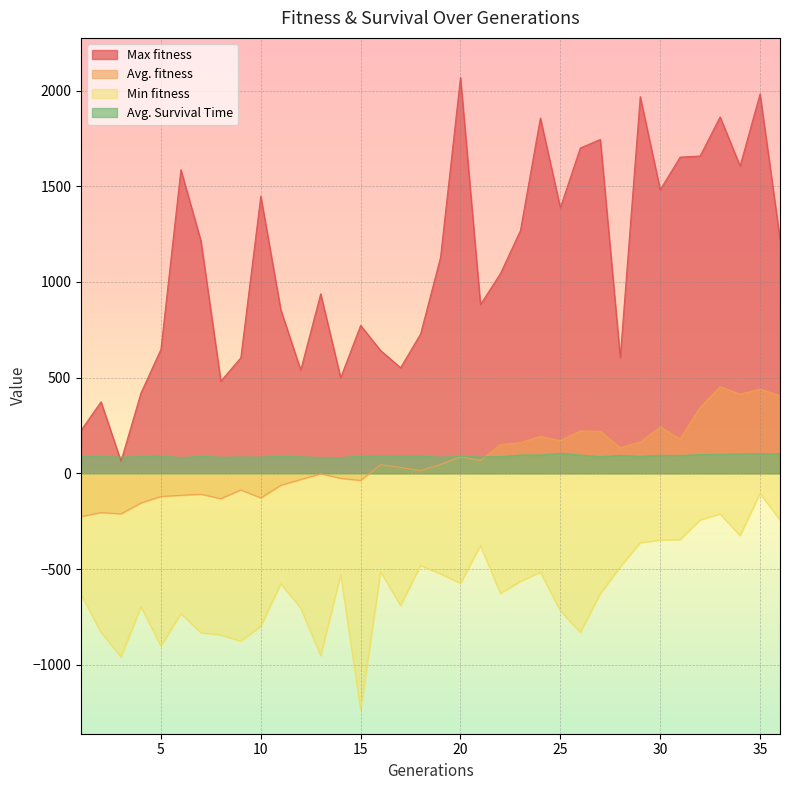

How many lines are shown in the chart?

4